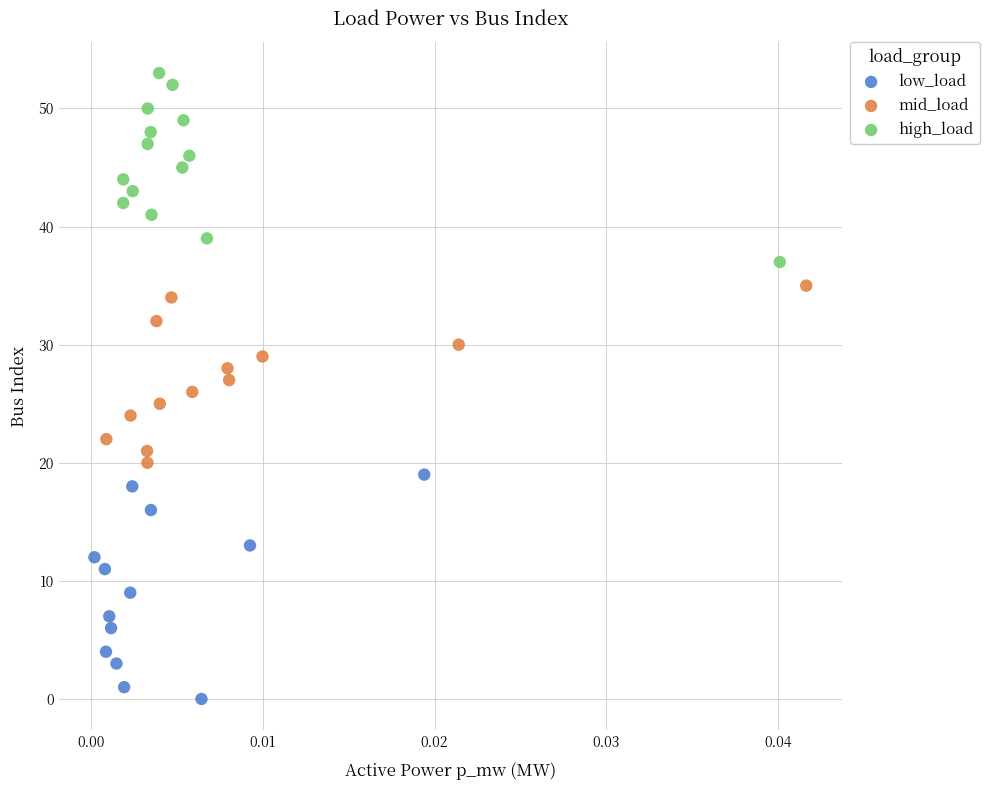

What are all the series names shown in the legend?

low_load, mid_load, high_load